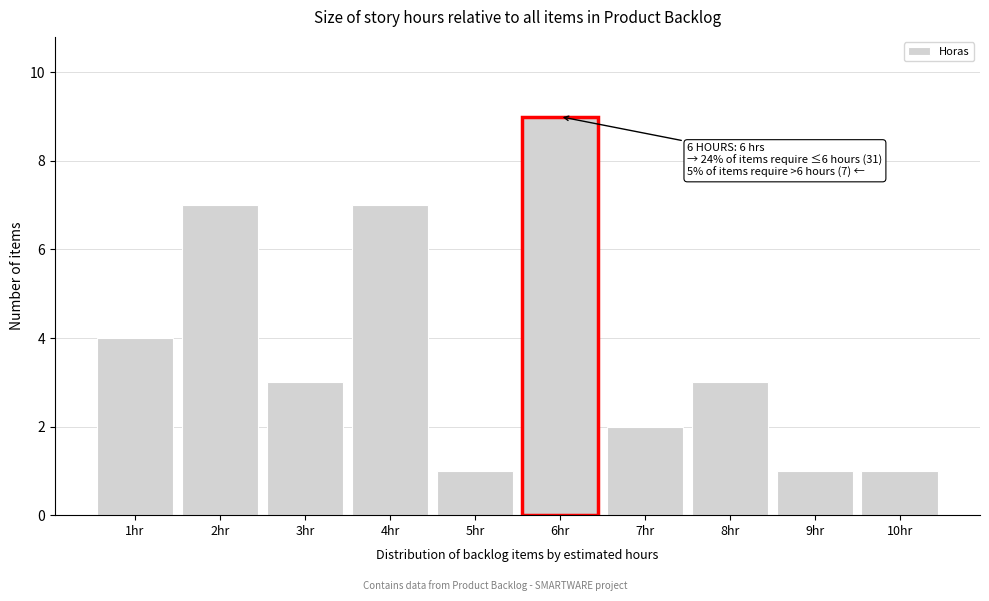

Over which range of the x-axis is the bar tallest?

5.5 to 6.5